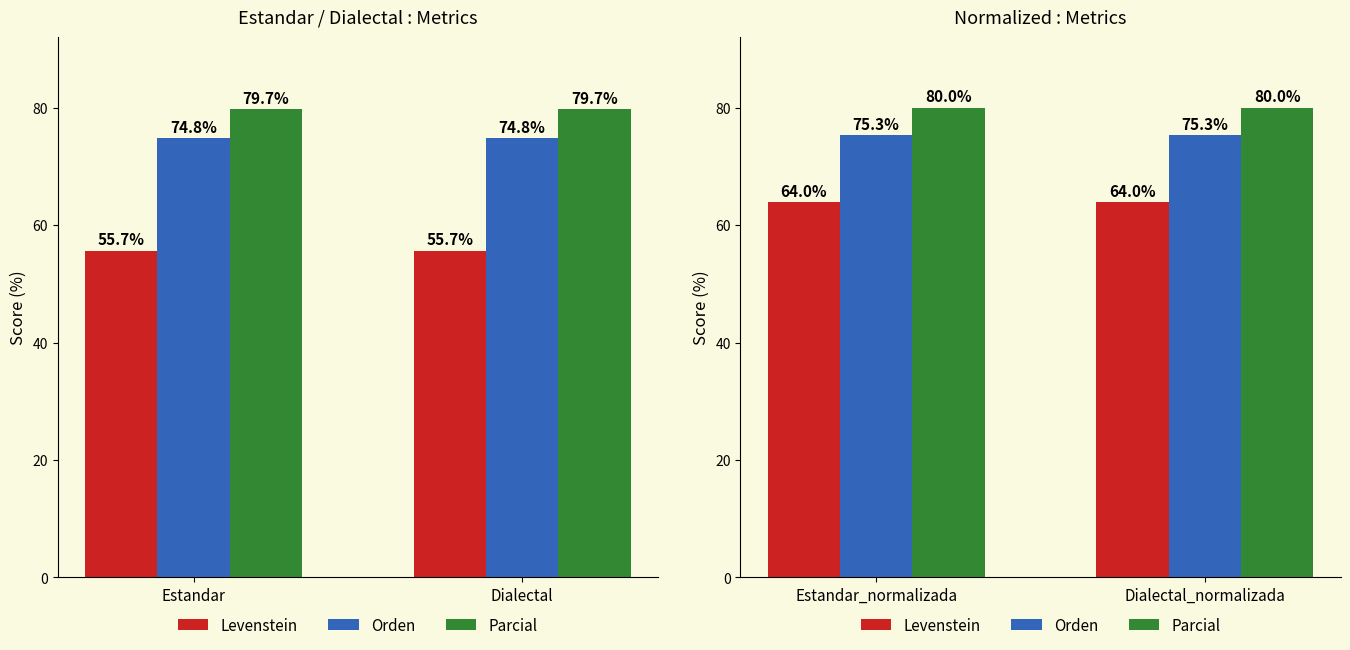

How many bars are there in each group?

3